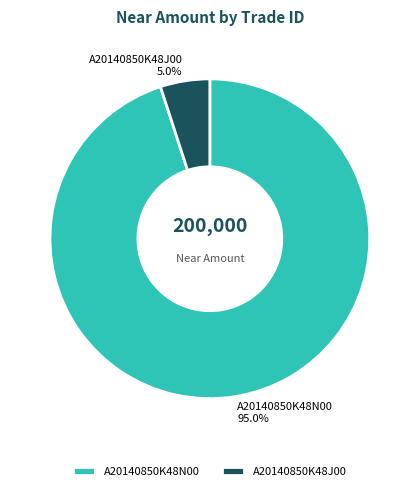

To the nearest percent, what is the difference between the largest and smallest slice percentages?

90%